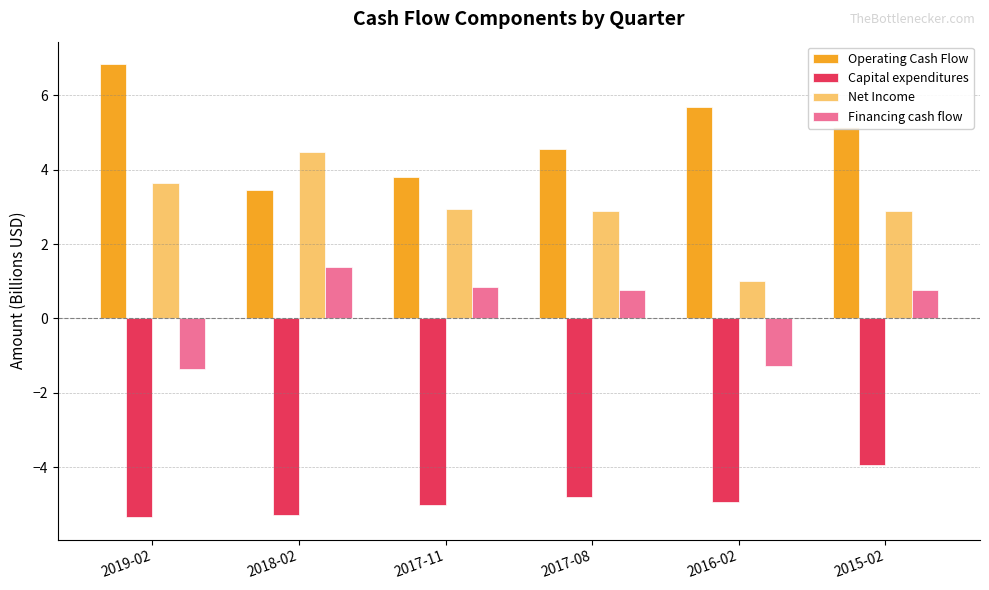

What is the spread (max minus min) of values at 2018-02?

9.8